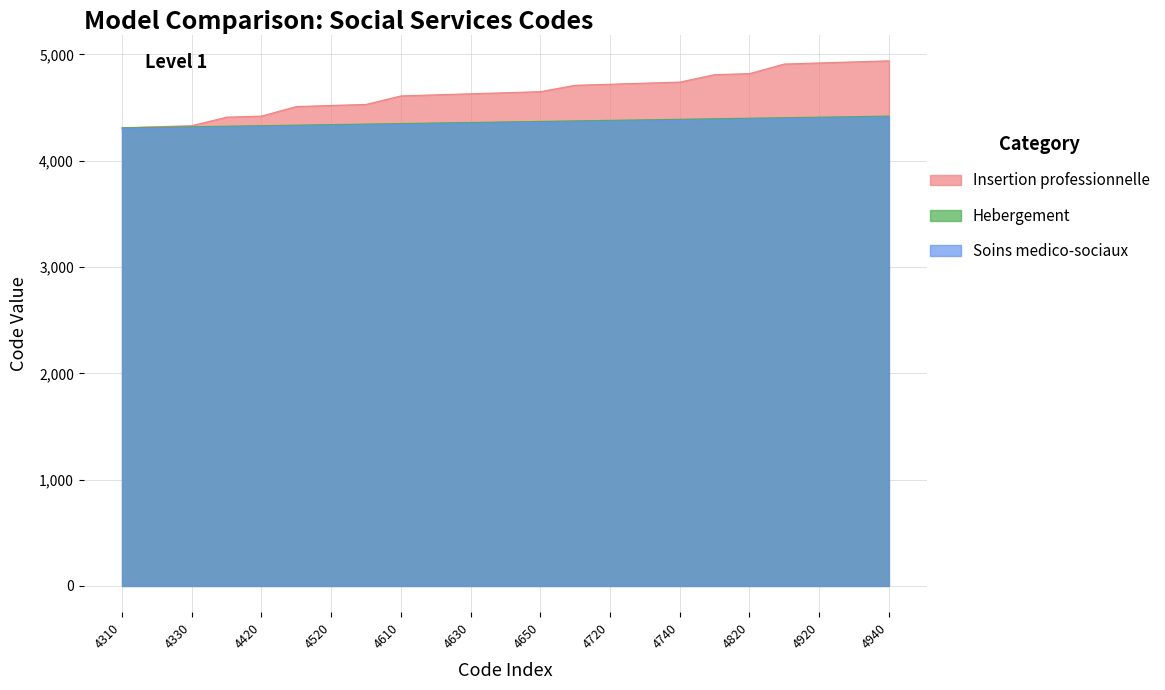

How many data points in Insertion professionnelle are above 4640?

11